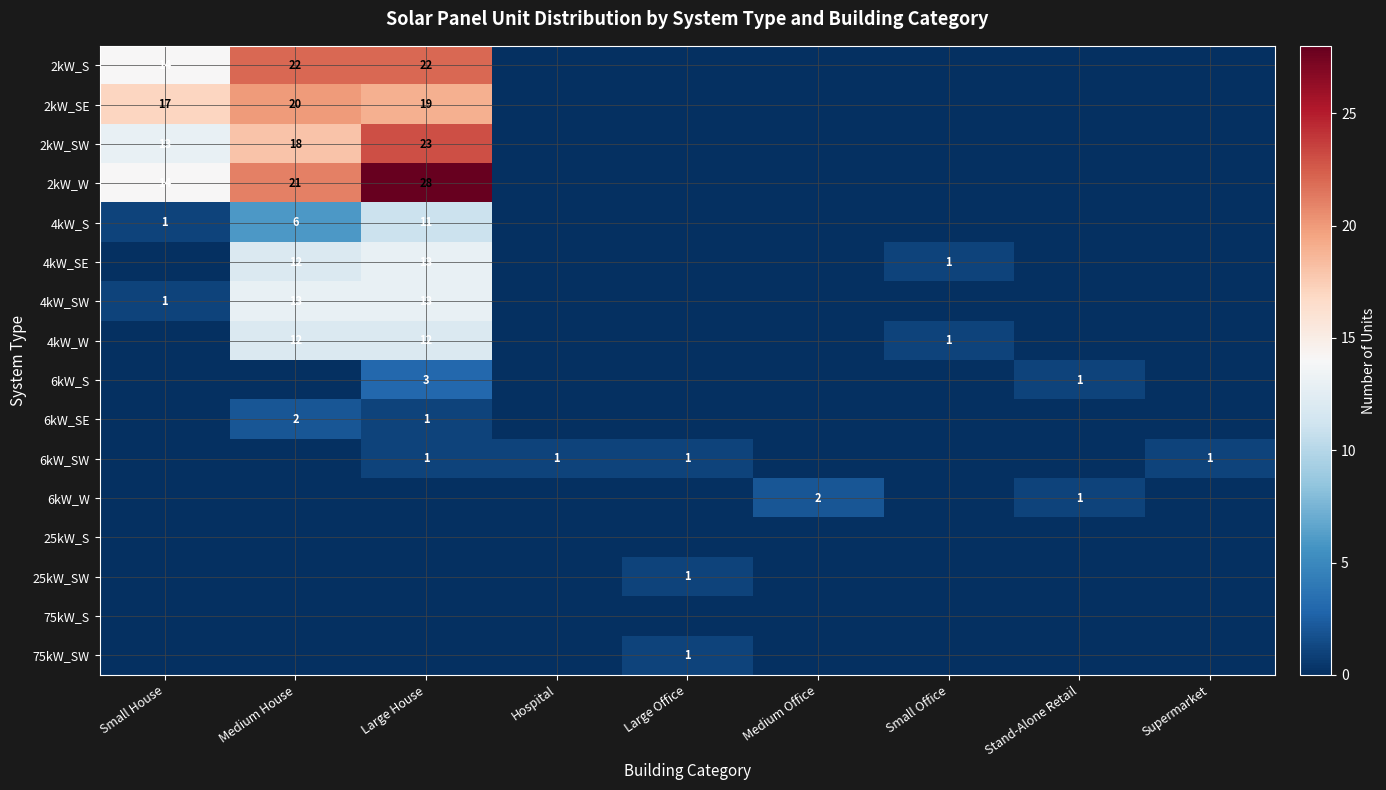

Count the number of categories in the chart.

9